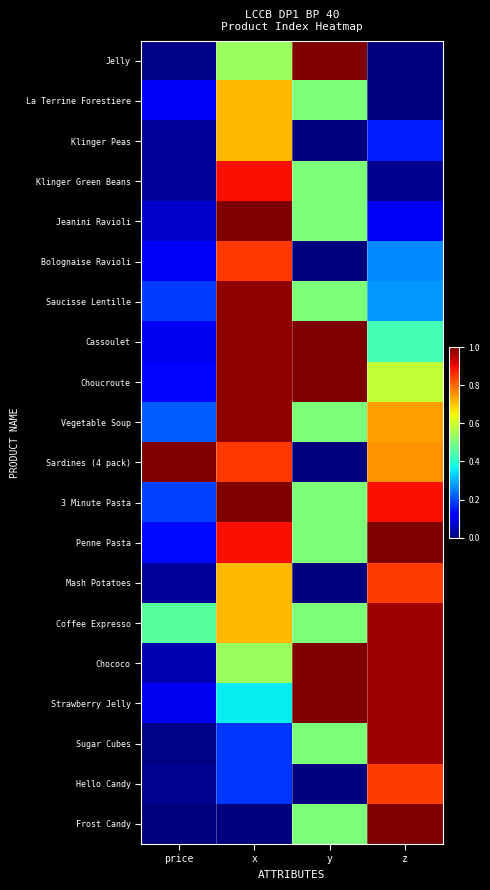

Rank the series at x from lowest to highest value.

Frost Candy, Sugar Cubes, Hello Candy, Strawberry Jelly, Jelly, Chococo, La Terrine Forestiere, Klinger Peas, Mash Potatoes, Coffee Expresso, Bolognaise Ravioli, Sardines (4 pack), Klinger Green Beans, Penne Pasta, Saucisse Lentille, Cassoulet, Choucroute, Vegetable Soup, Jeanini Ravioli, 3 Minute Pasta